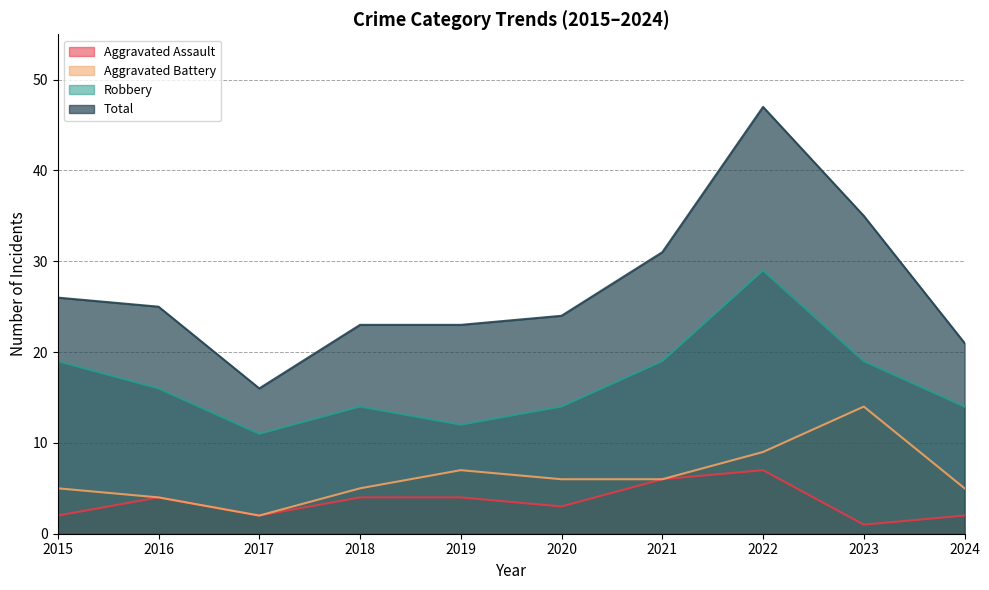

True or false: Total has more than 1 points higher than both neighbors.

False